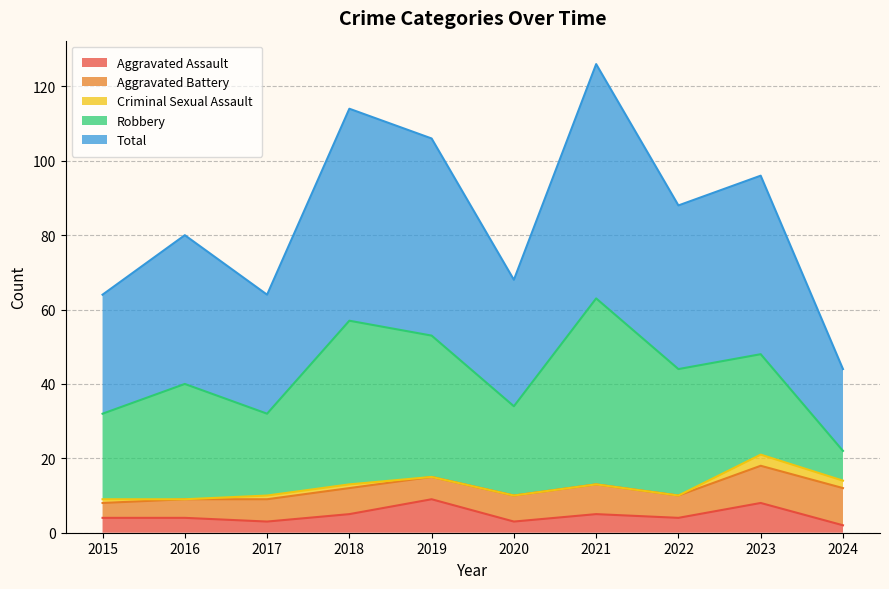

What is the value of the Total point at the 5th from the left?

53